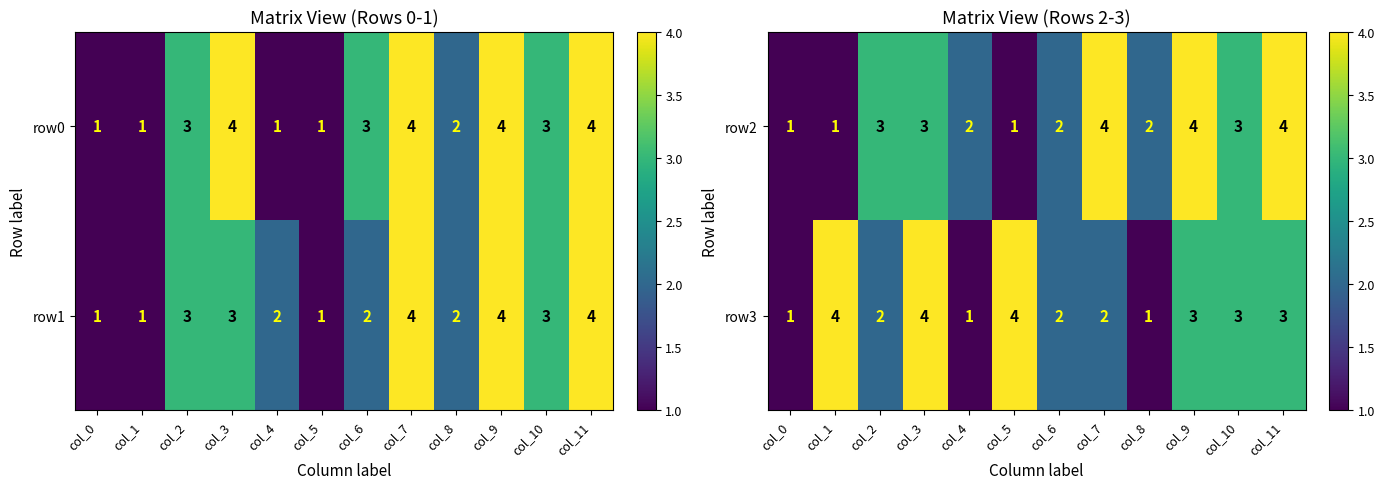

How many row3 values are between 2 and 4?

9